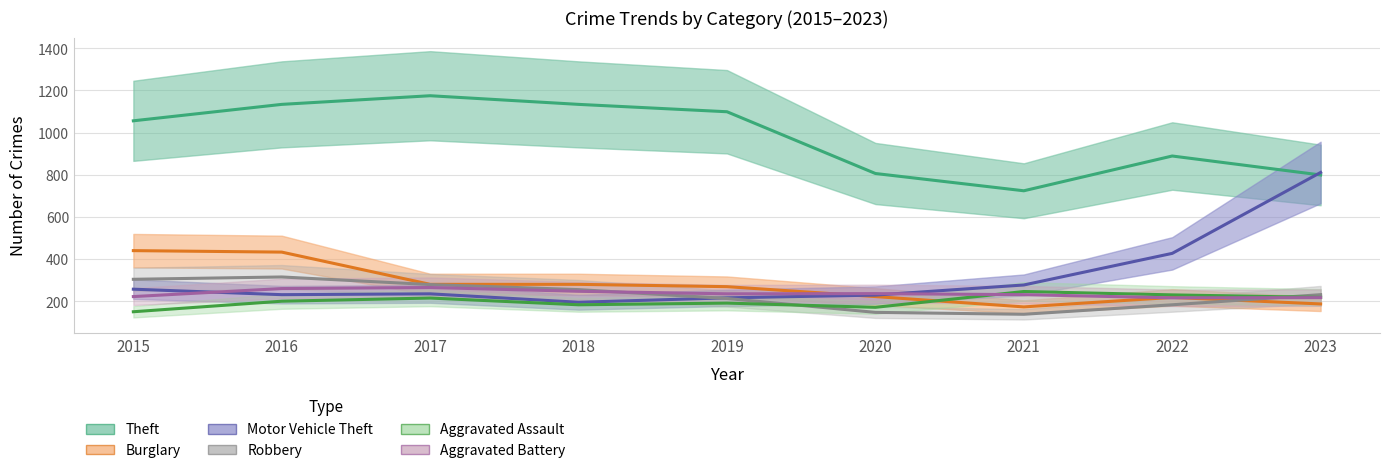

True or false: Aggravated Assault and Motor Vehicle Theft intersect in this chart.

False